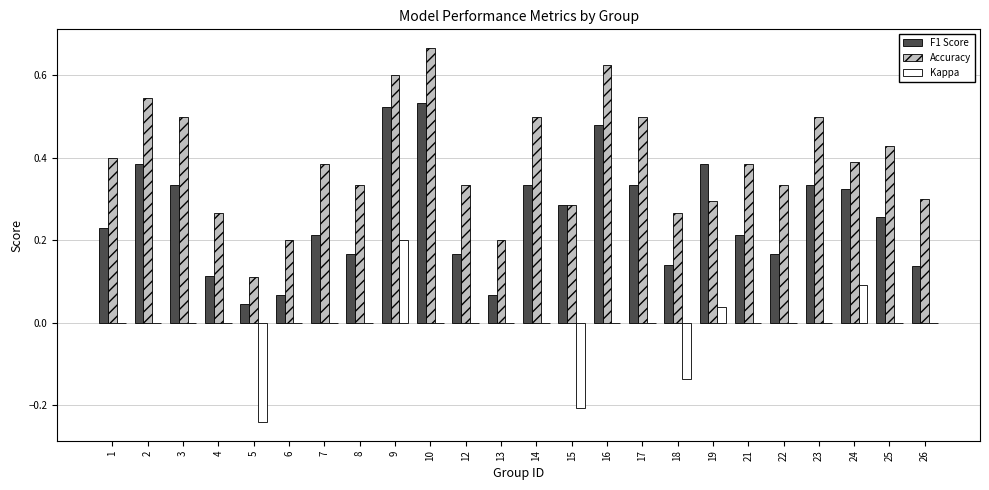

Which series changed the most between 2 and 15?

Accuracy